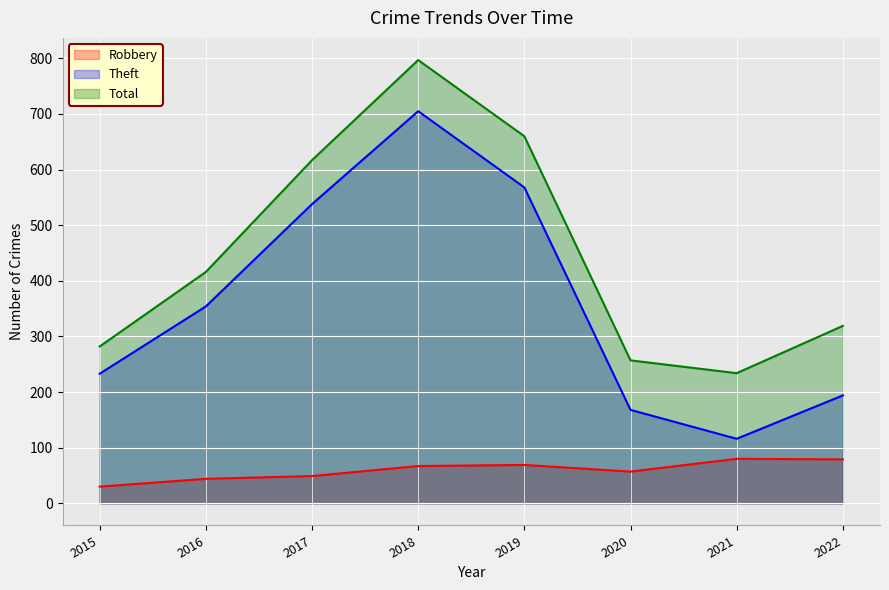

What is the average value of the Theft series?

360